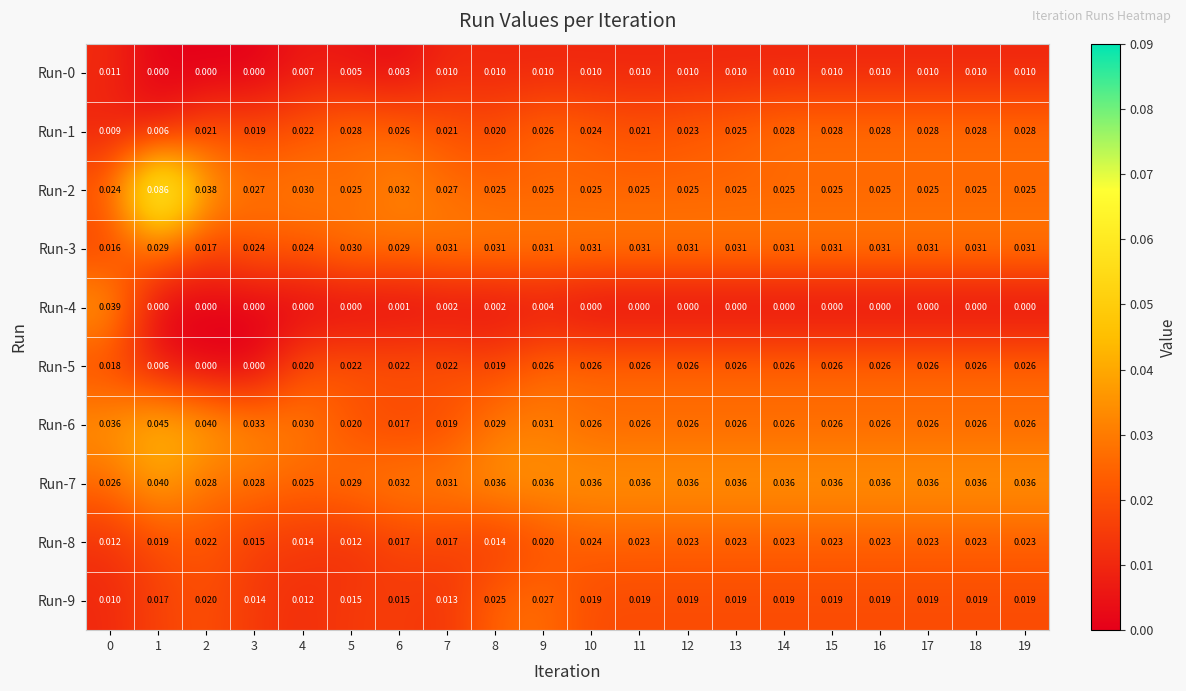

Rank the series at 11 from highest to lowest value.

Run-7, Run-3, Run-5, Run-6, Run-2, Run-8, Run-1, Run-9, Run-0, Run-4